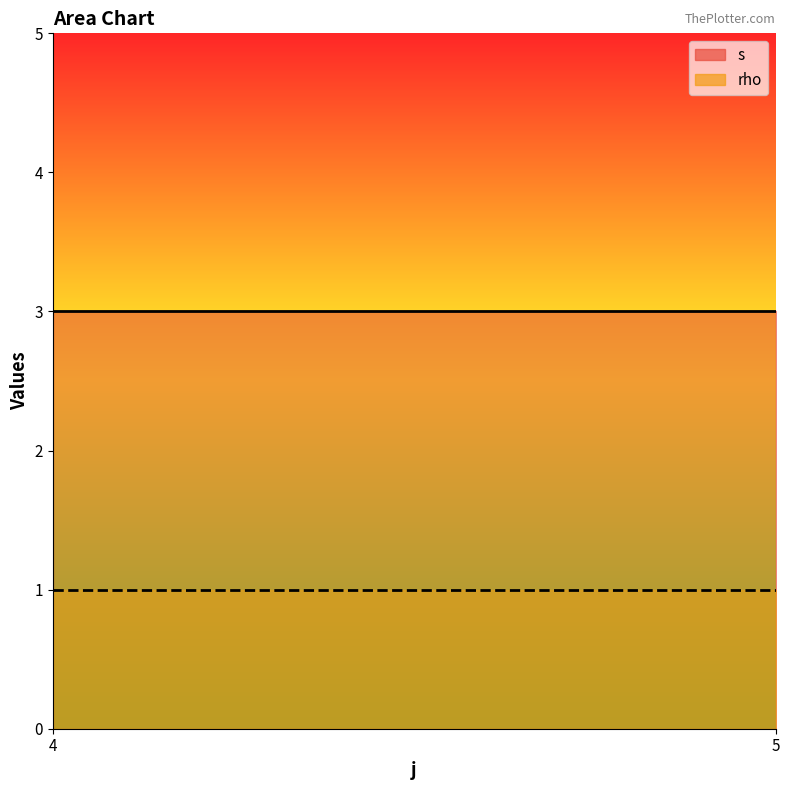

Which has a higher value, 5 or 5?

5